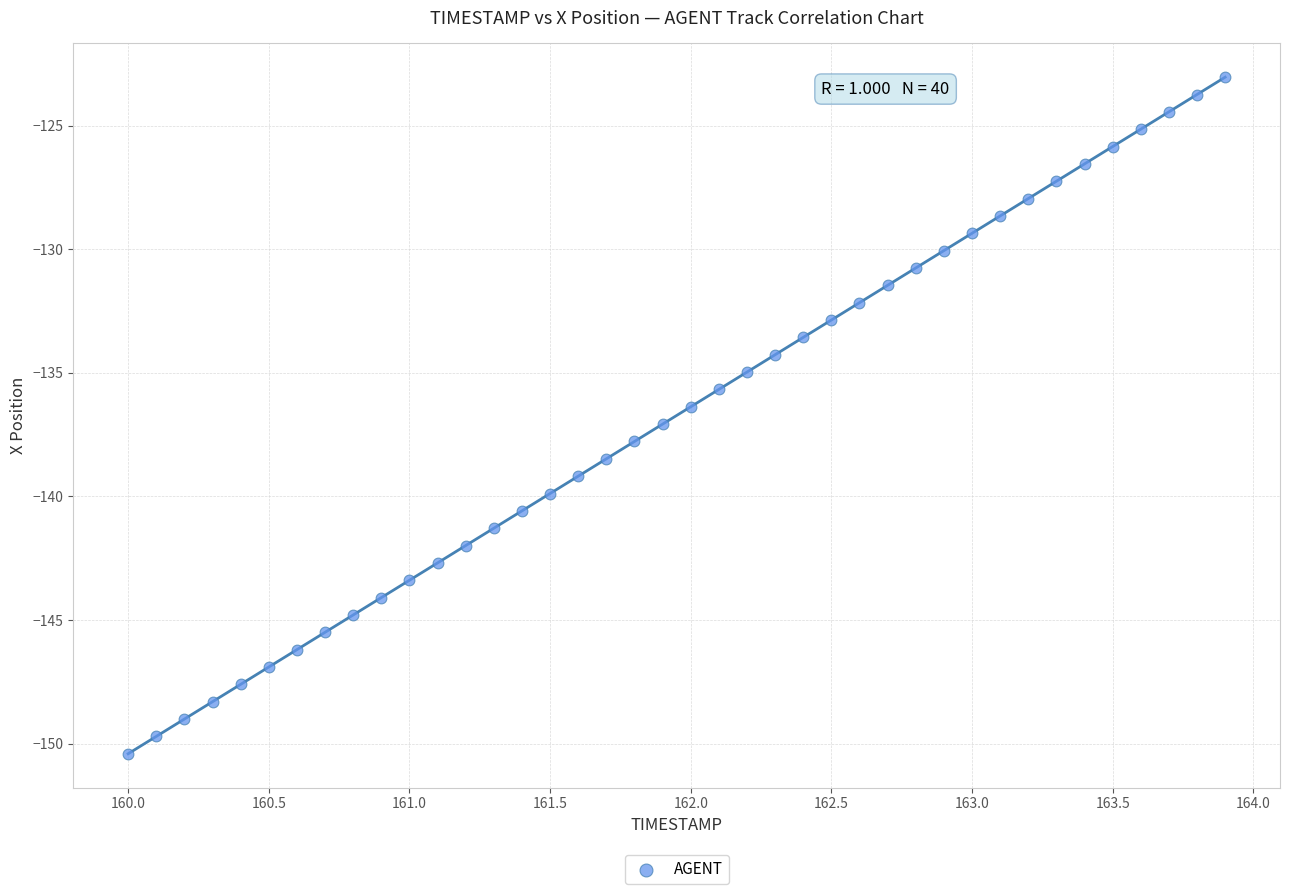

What is the range of Y values (max minus min)?

27.4